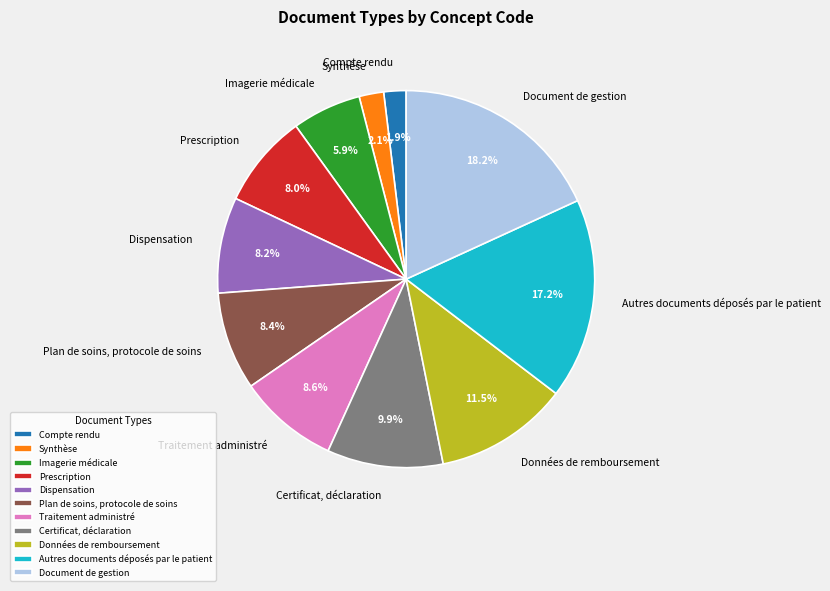

How many slices are in this pie chart?

11